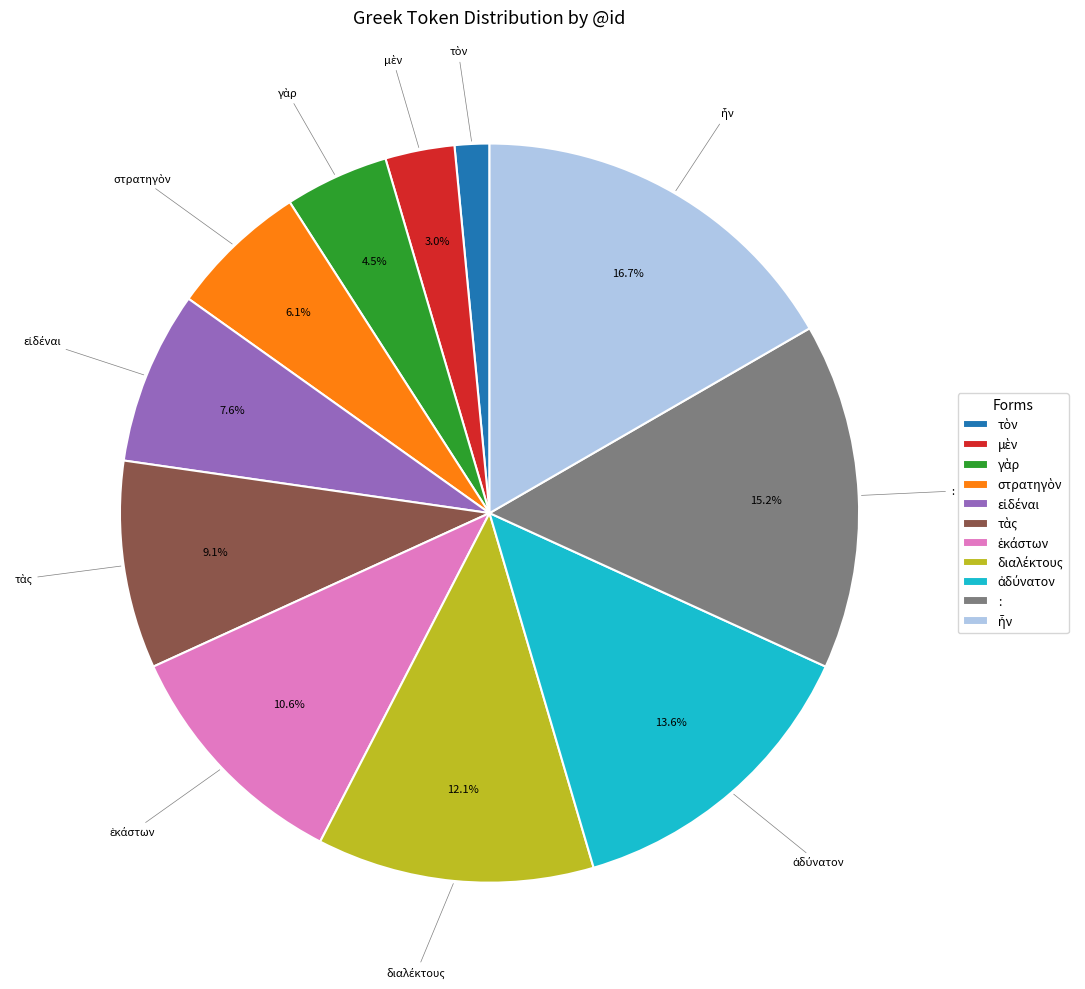

Is there a majority slice in this chart?

No